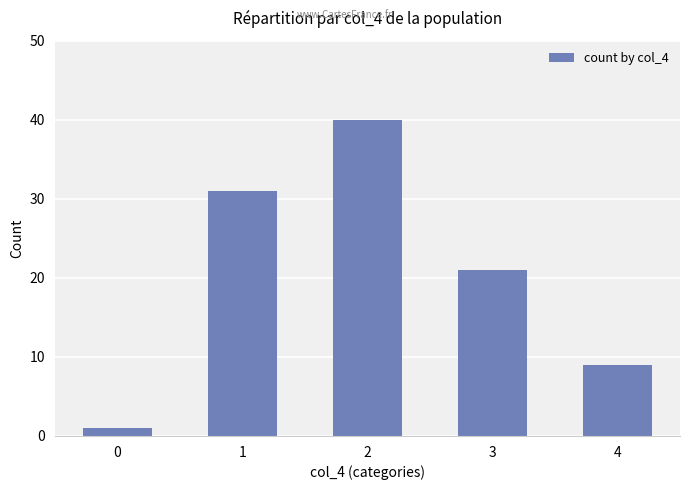

What is the difference between the maximum and second lowest values?

31